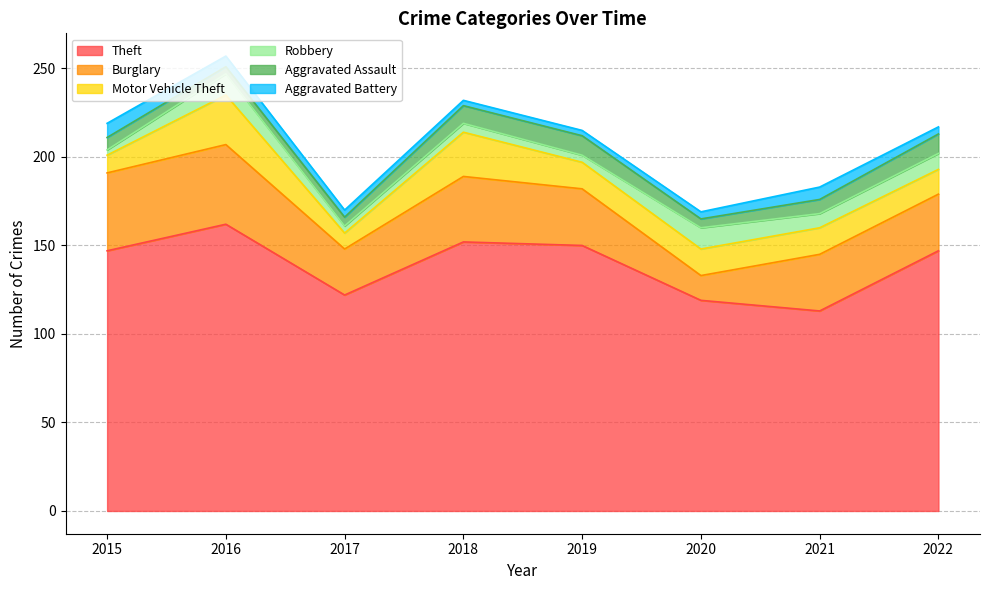

The value of Motor Vehicle Theft at 2022 is 14. True or false?

True